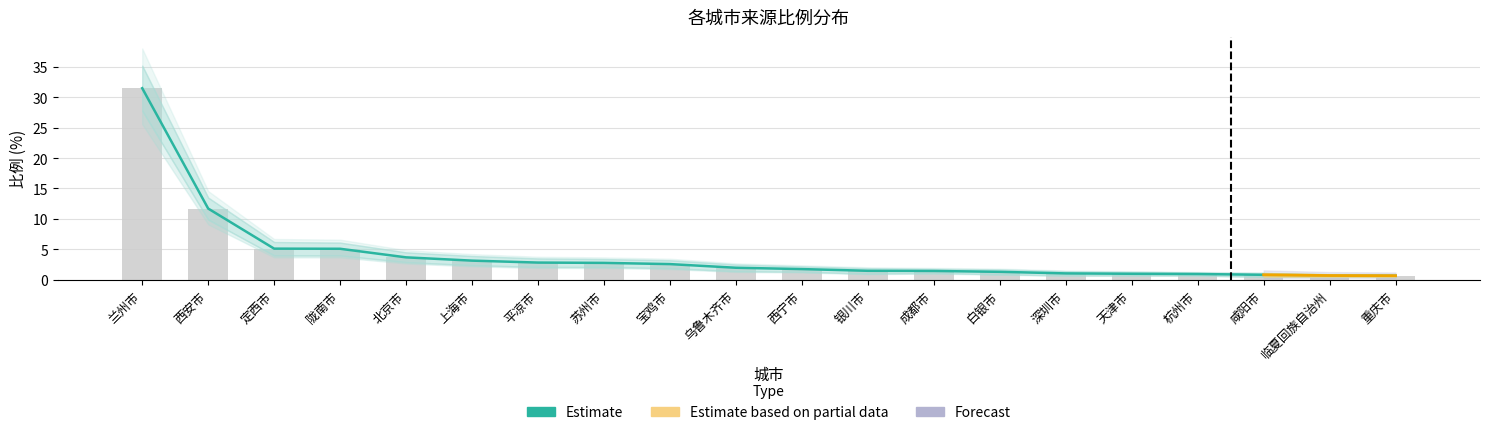

Are the bars horizontal?

No